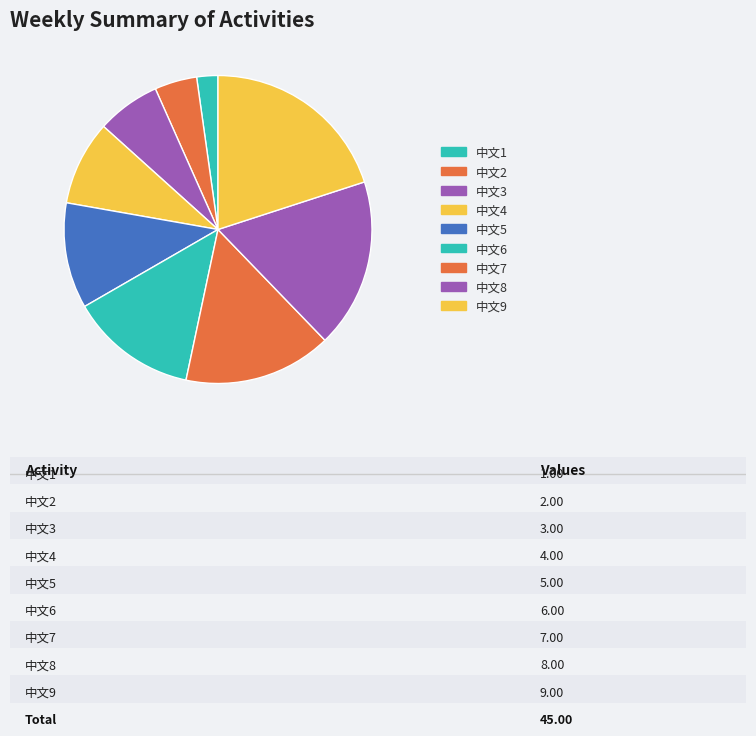

How many segments does this pie chart have?

9